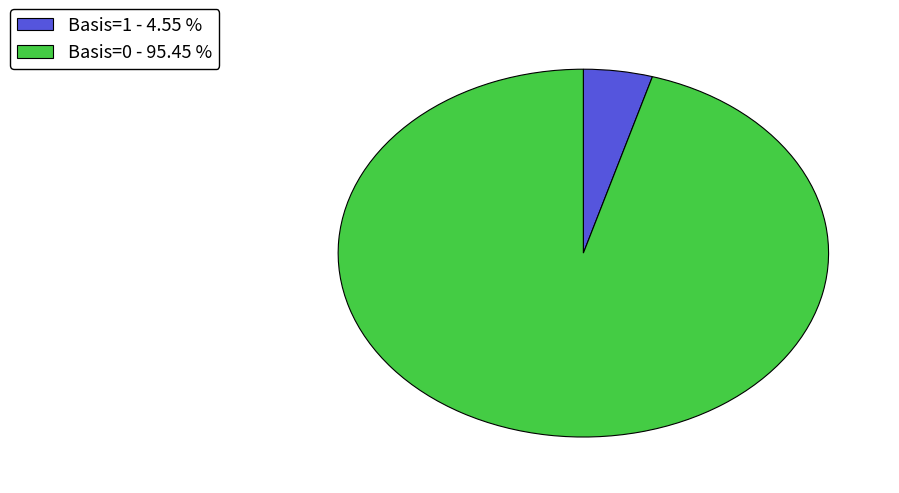

Which has a higher value, Basis=0 - 95.45 % or Basis=1 - 4.55 %?

Basis=0 - 95.45 %